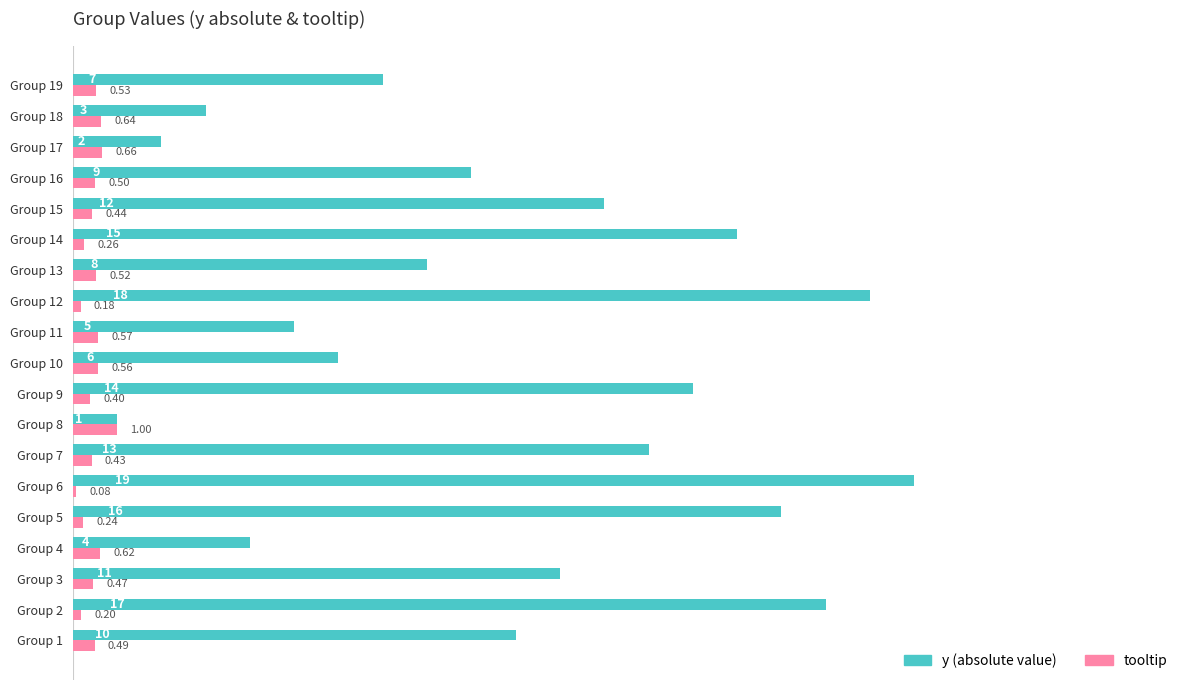

At which category is the sum across all series the highest?

Group 6